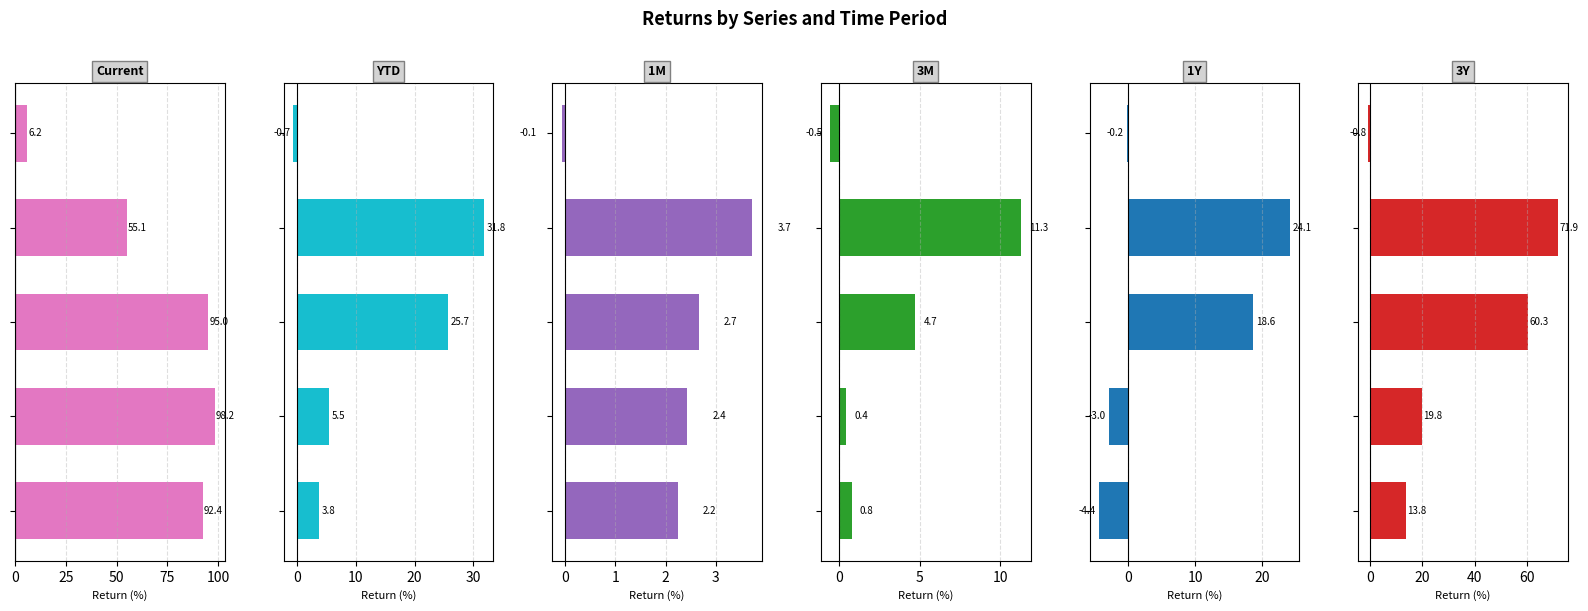

Are the bars horizontal?

Yes